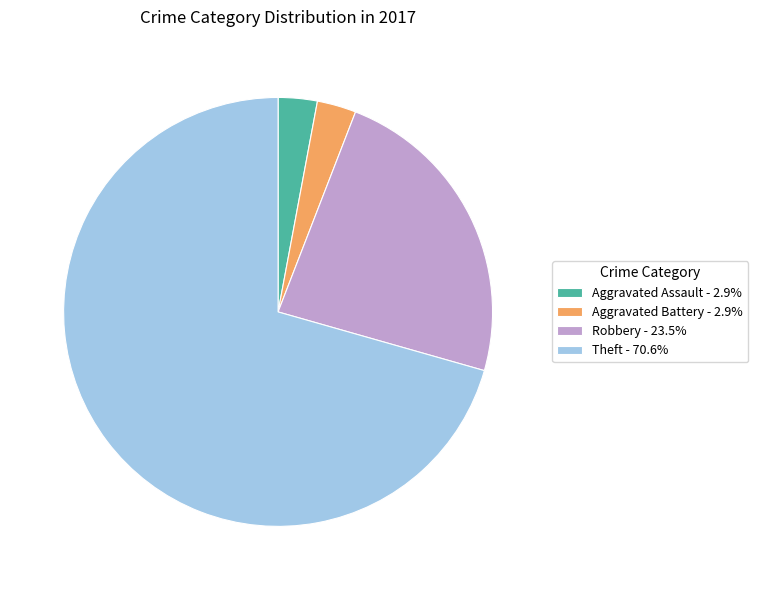

Is the sum of Theft - 70.6% and Aggravated Battery - 2.9% greater than half?

Yes